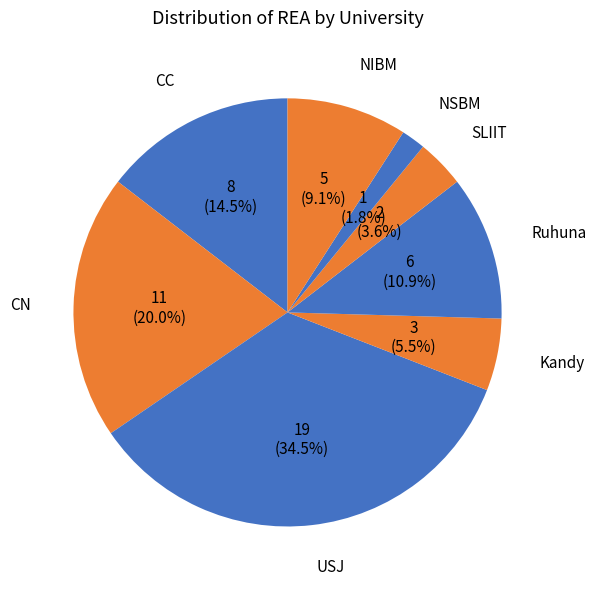

Which slice is the largest?

USJ